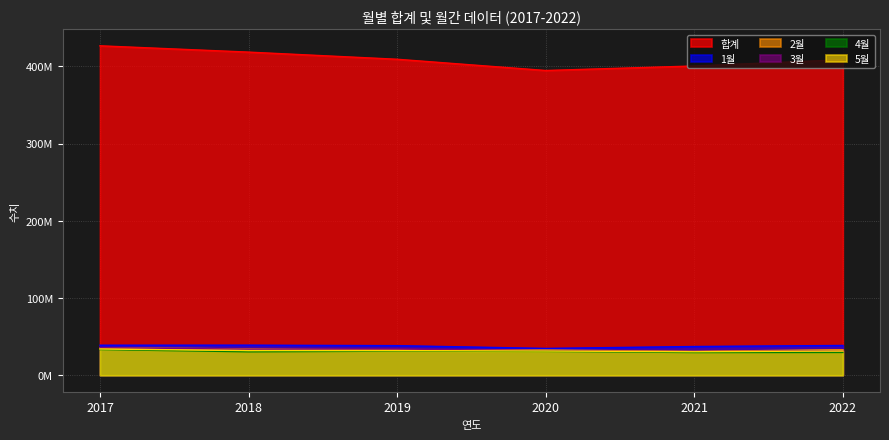

Between 2022 and 2019, which is larger?

2019